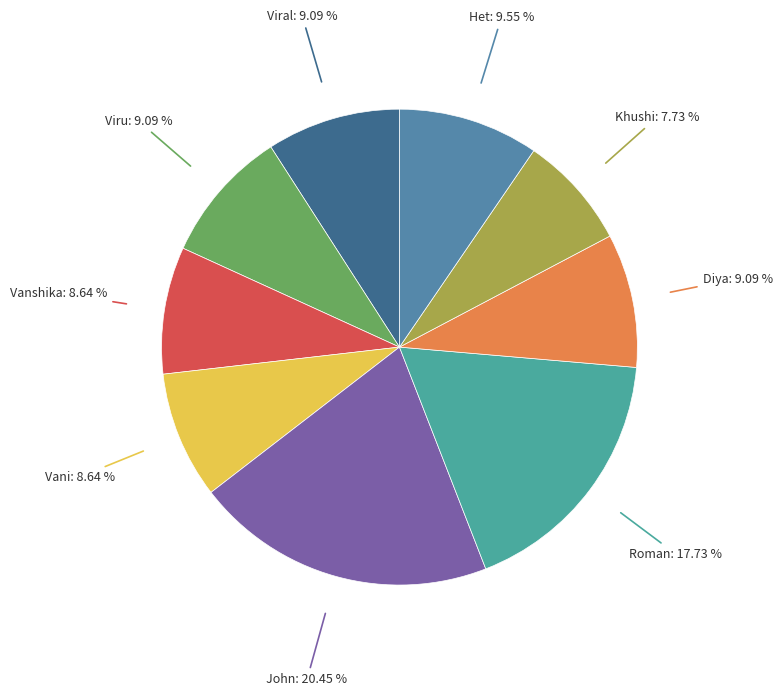

To the nearest percent, what portion does Roman represent?

18%